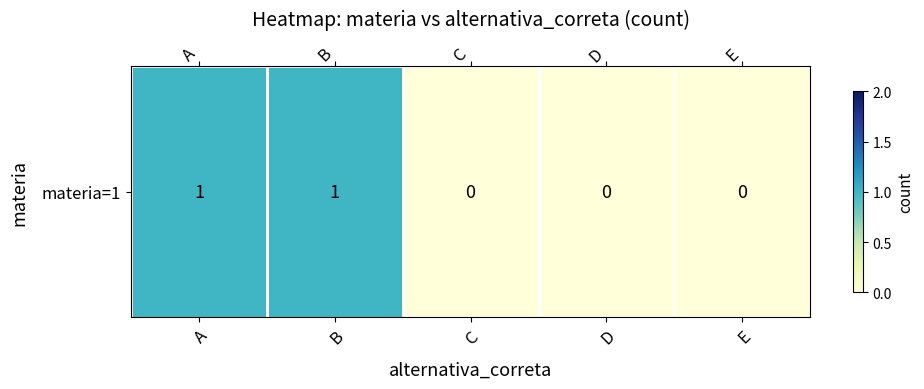

How many values exceed 0?

2